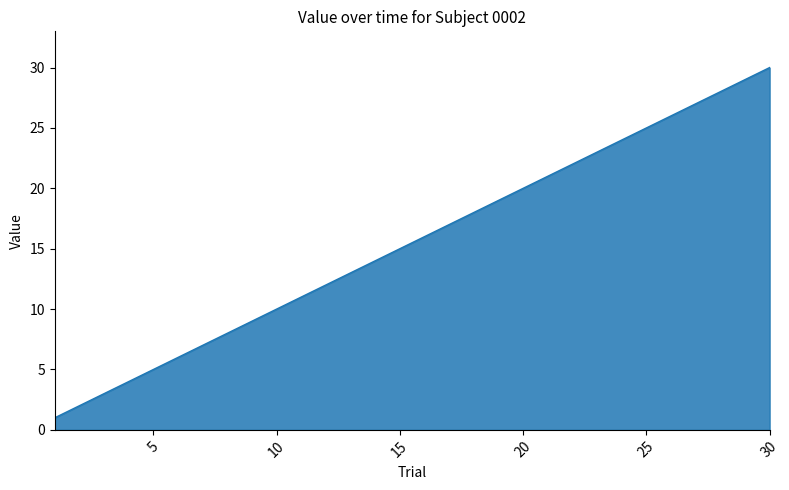

How many lines are shown in the chart?

1